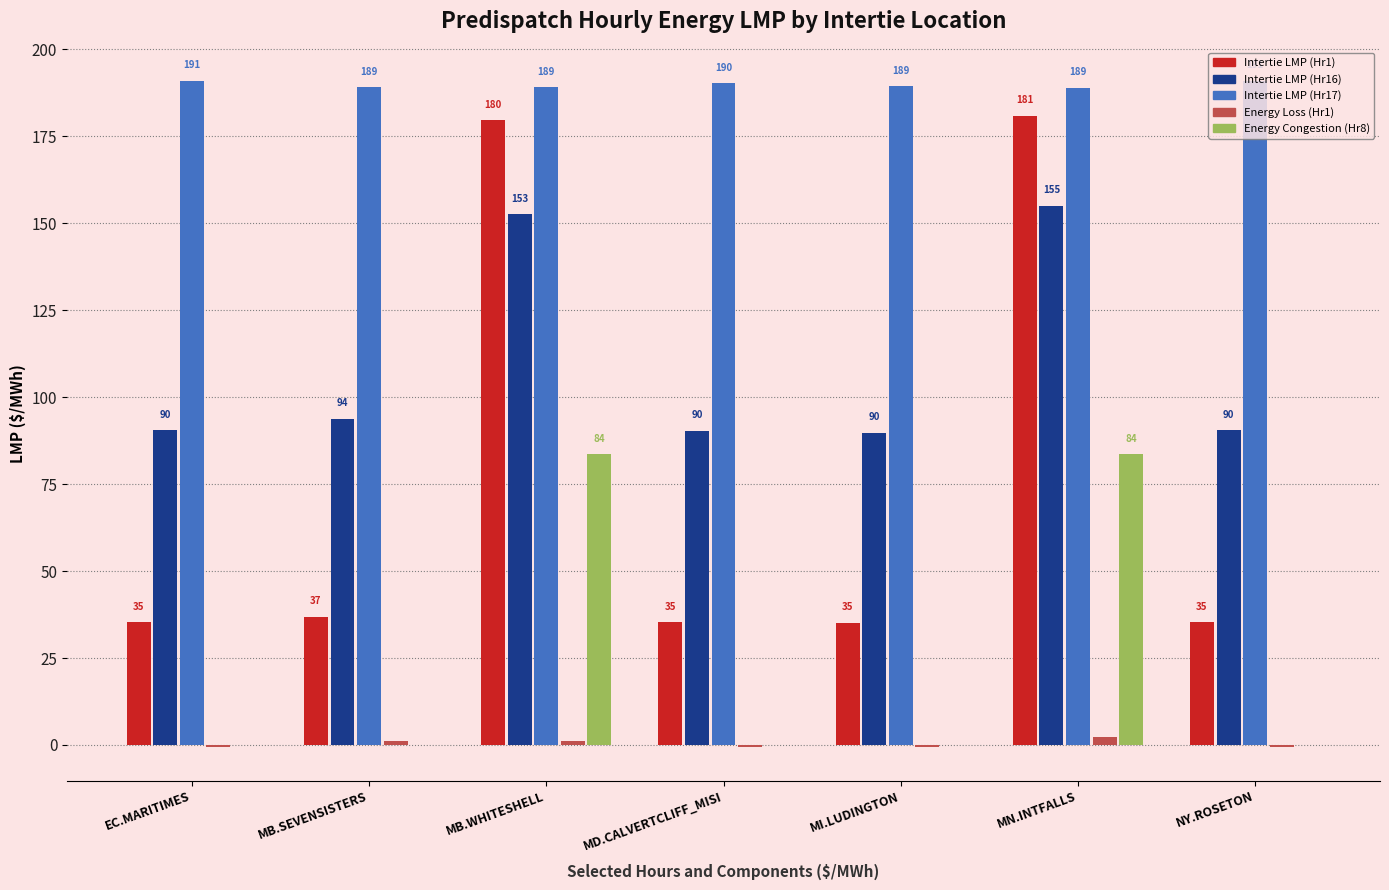

Which series has the largest range (max minus min)?

Intertie LMP (Hr1)